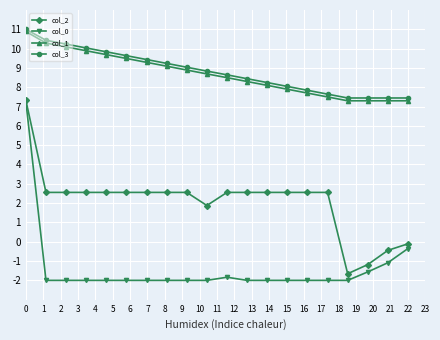

True or false: col_3 has more than 2 interior local peaks.

False